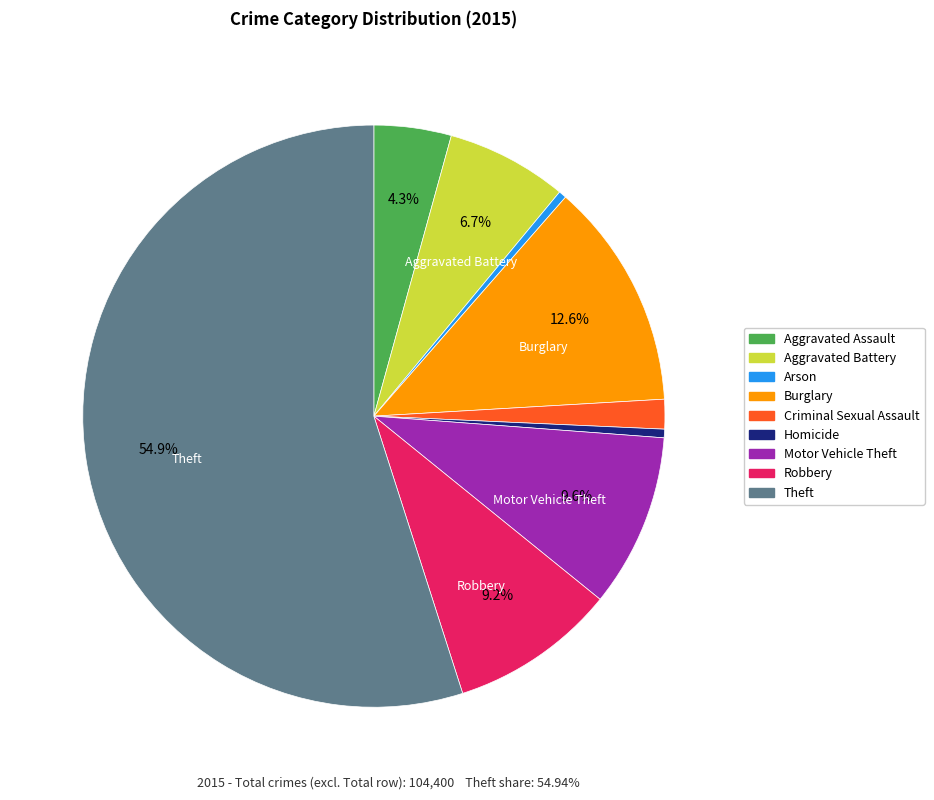

Which slice represents more than half of the pie?

Theft